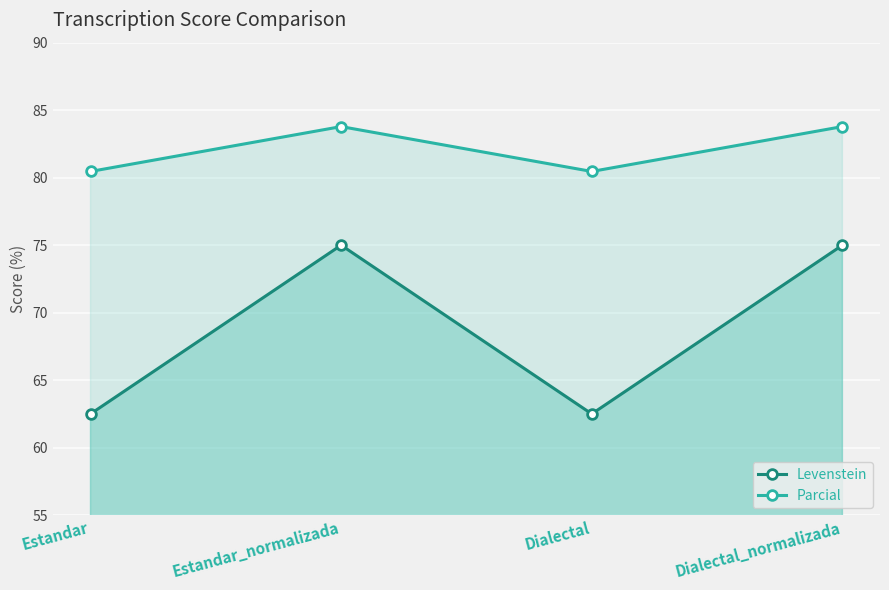

True or false: Parcial and Levenstein intersect in this chart.

False